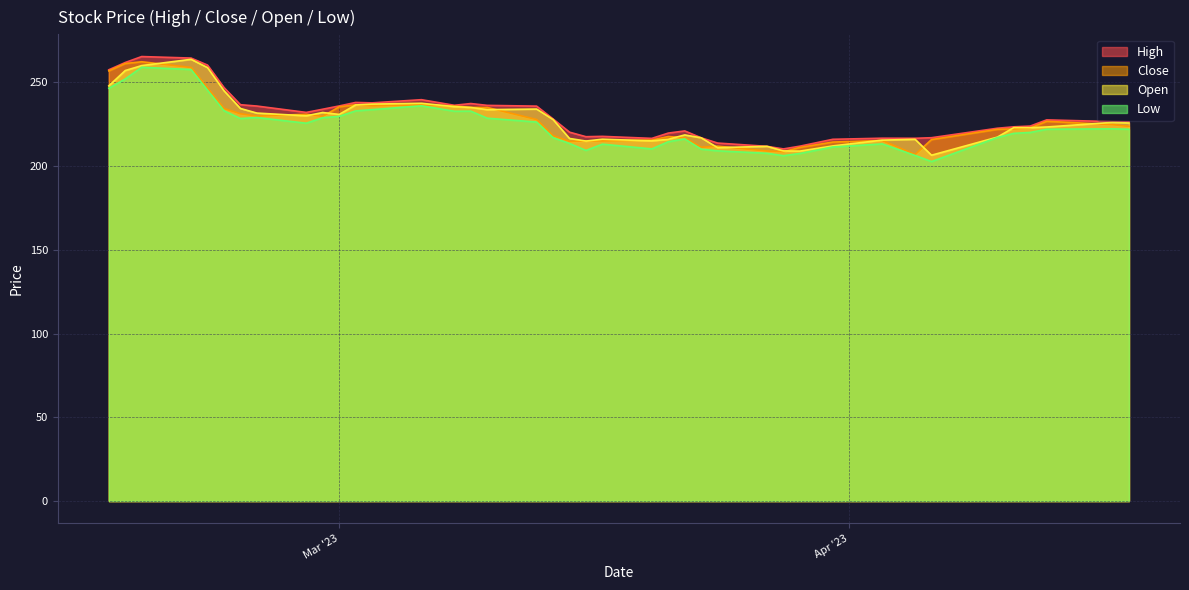

Reading right to left, extract all data points from this chart.

High: 226.4	226.6	227.6	223.9	223.4	222.6	216.9	216.6	216.7	216.0	211.9	210.2	211.8	213.8	216.9	221.0	219.7	216.6	217.8	217.6	220.2	228.2	235.8	236.2	237.3	236.3	239.7	237.8	238.0	235.9	233.9	232.1	235.8	236.7	246.9	260.3	264.5	265.4	261.9	257.5
Close: 223.7	224.8	226.8	222.8	222.2	221.9	215.8	206.9	215.3	214.3	211.2	208.6	209.0	211.9	211.2	216.9	217.7	215.6	215.1	215.0	214.8	218.2	227.8	235.0	235.1	235.8	236.7	236.0	236.6	235.4	229.7	230.9	229.8	231.2	234.4	246.6	258.9	262.3	261.2	256.9
Open: 225.8	226.1	223.3	222.9	223.0	217.3	206.5	216.0	215.5	212.1	208.9	209.1	211.8	211.0	216.9	218.6	216.0	215.1	216.1	214.9	216.5	227.8	234.1	233.7	235.0	235.5	237.5	237.0	236.5	230.8	232.0	230.0	231.7	234.4	245.0	258.8	263.8	260.0	257.1	247.9
Low: 222.0	222.2	222.0	220.1	219.6	217.1	202.7	206.3	213.2	211.4	207.6	206.2	207.7	209.1	210.1	216.2	214.6	210.2	213.1	209.3	213.5	216.9	226.3	228.6	232.8	232.8	236.0	233.7	232.9	229.7	228.9	225.6	229.0	228.4	233.1	245.3	257.6	259.0	252.0	246.5